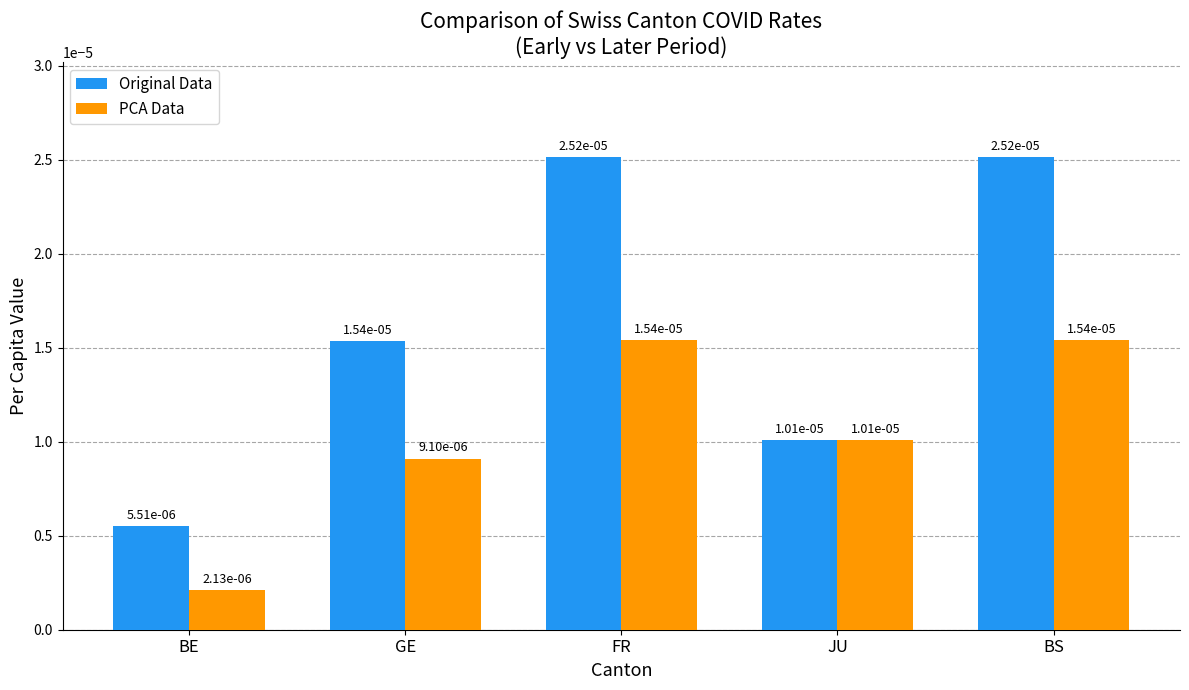

At how many categories does at least one series exceed 0?

5